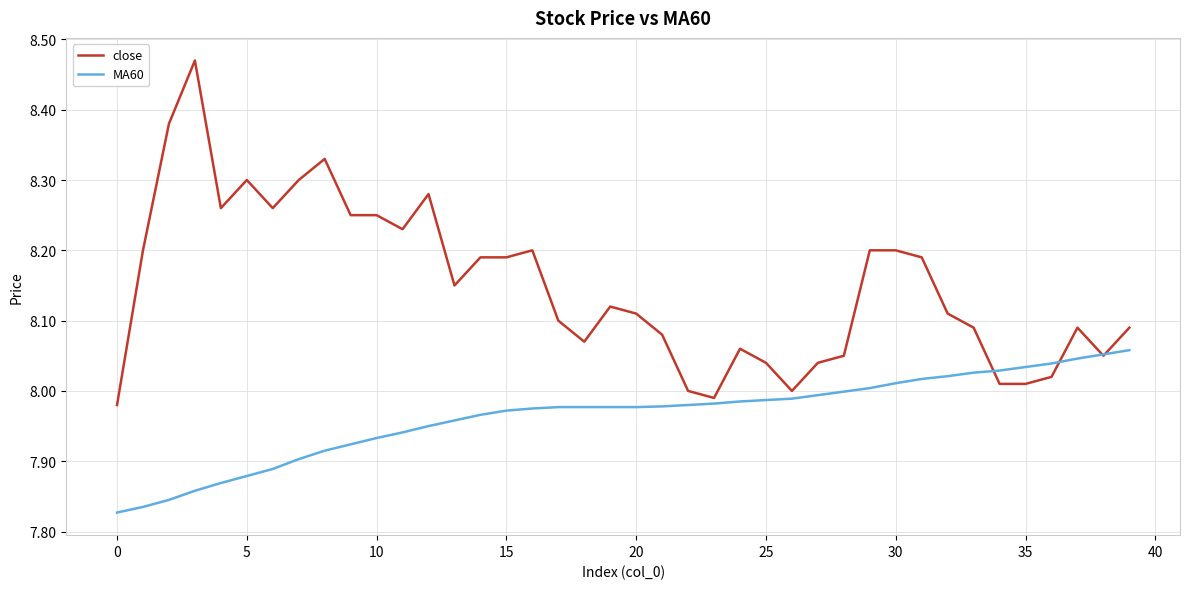

Which series has the largest range (max minus min)?

close